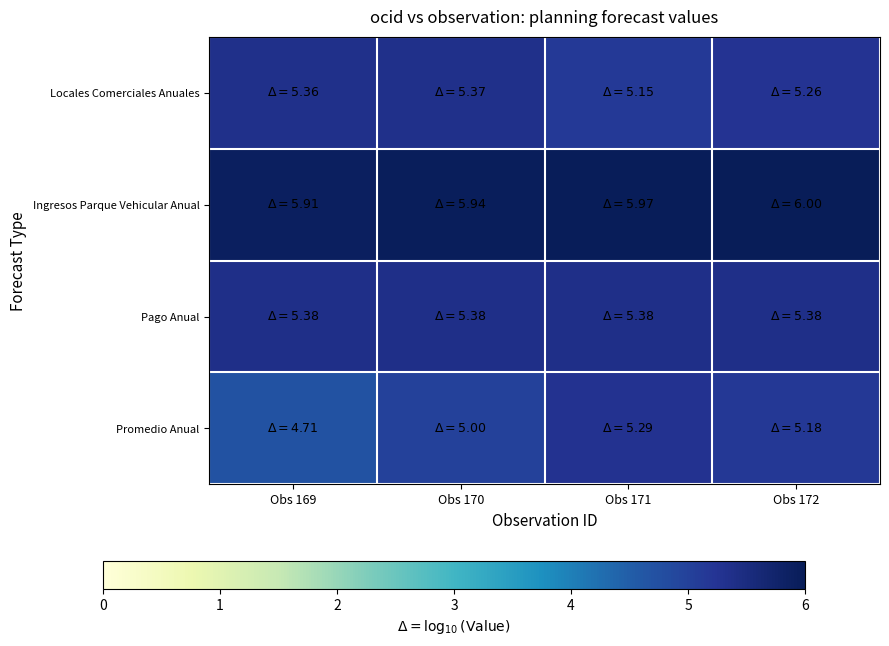

List the series in order of their peak value, highest first.

Ingresos Parque Vehicular Anual, Pago Anual, Locales Comerciales Anuales, Promedio Anual